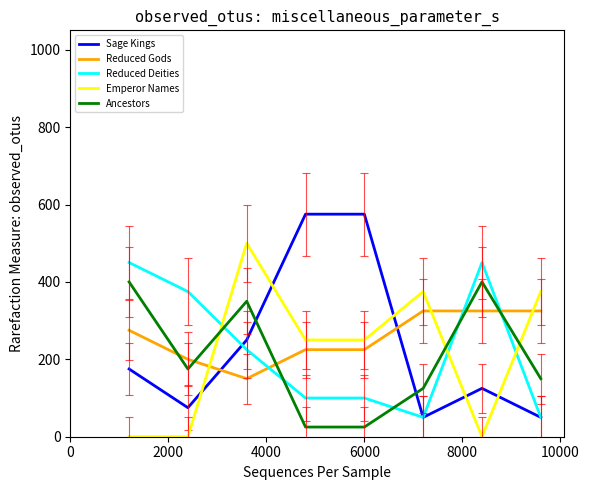

List the series in order of their peak value, lowest first.

Reduced Gods, Ancestors, Reduced Deities, Emperor Names, Sage Kings